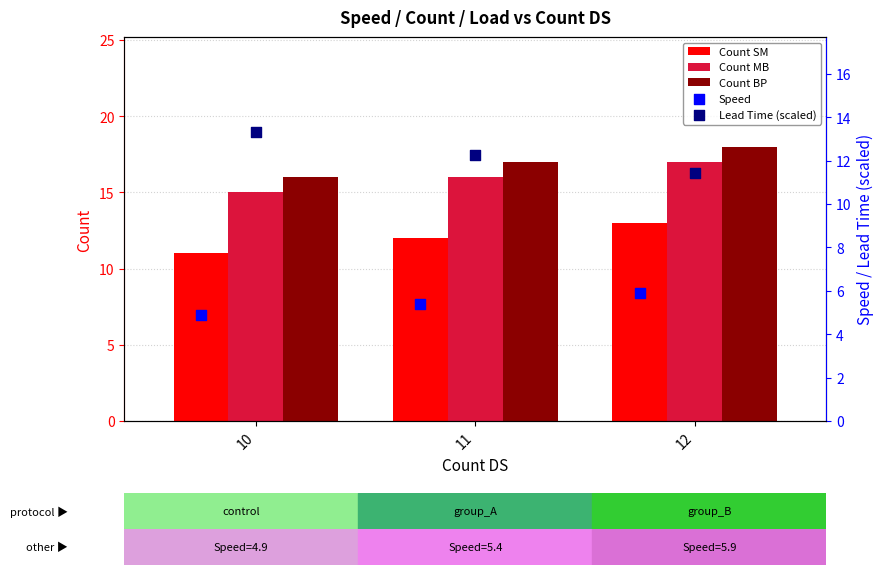

Which series reaches the maximum Y coordinate?

Count BP